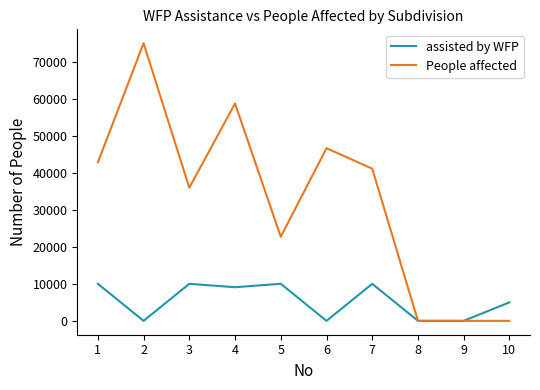

Is this an area chart (filled region under the line)?

No